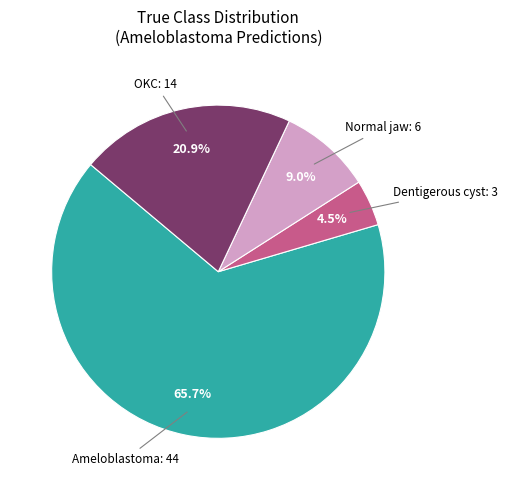

Is there any slice that represents more than half of the pie?

Yes